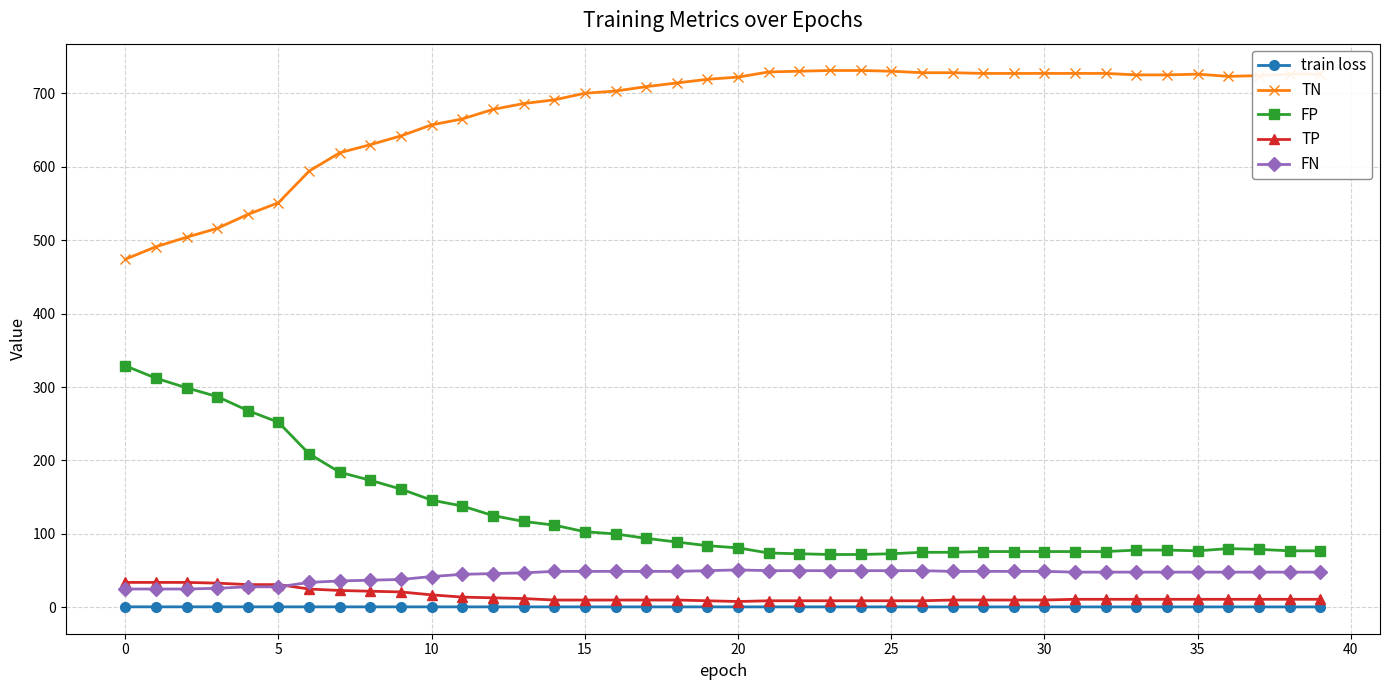

What is the value of the TP point at the 2nd from the left?

34.0